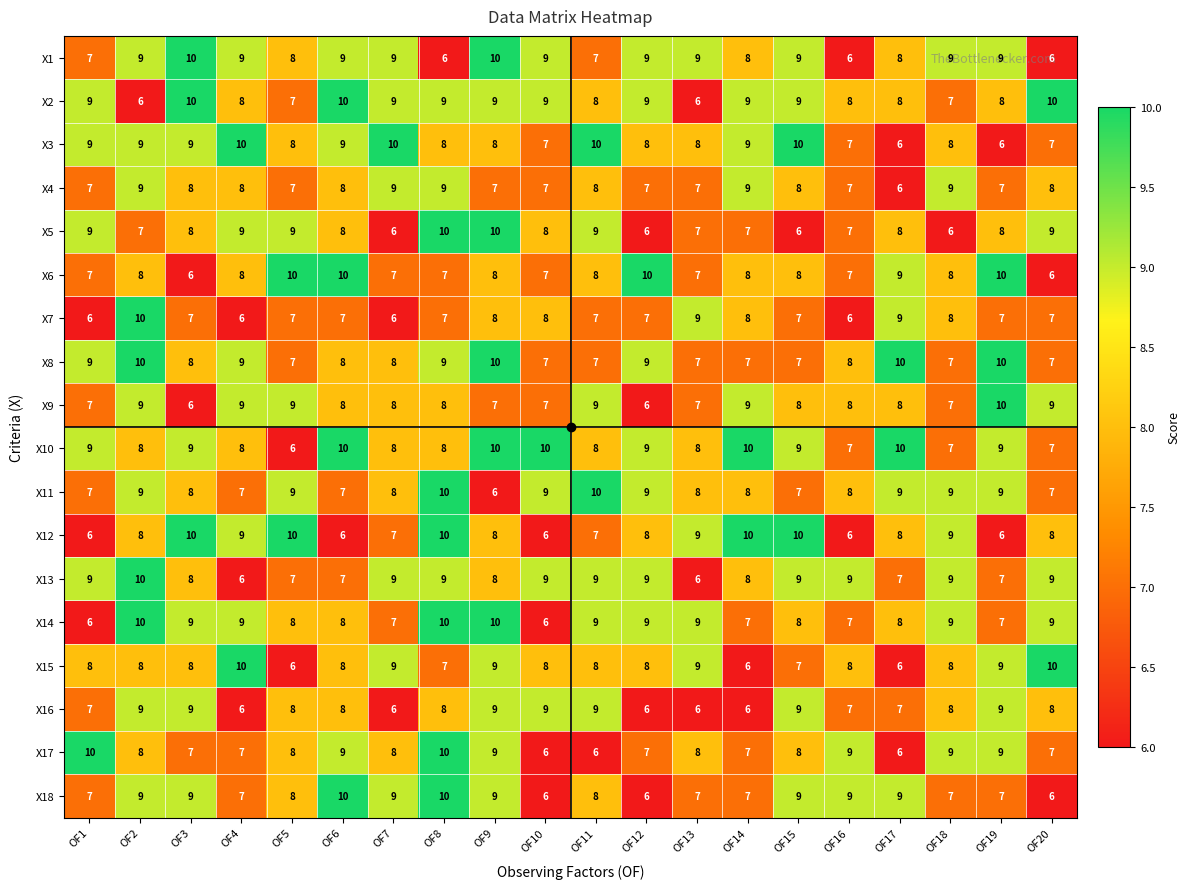

What is the difference between the highest and lowest values at OF7?

4